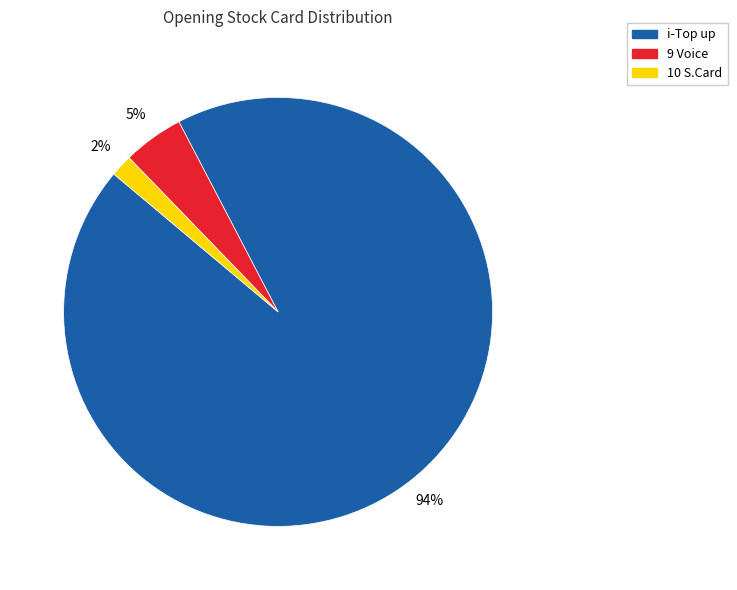

What is the majority slice?

i-Top up